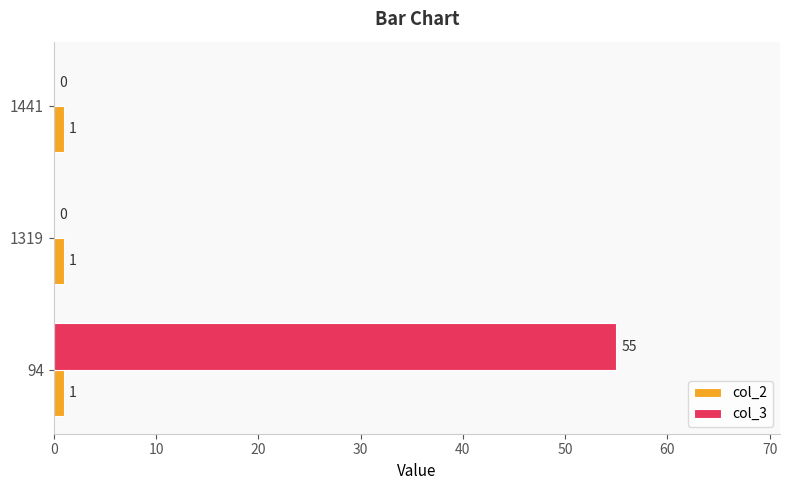

What is the sum of all col_2 values?

3